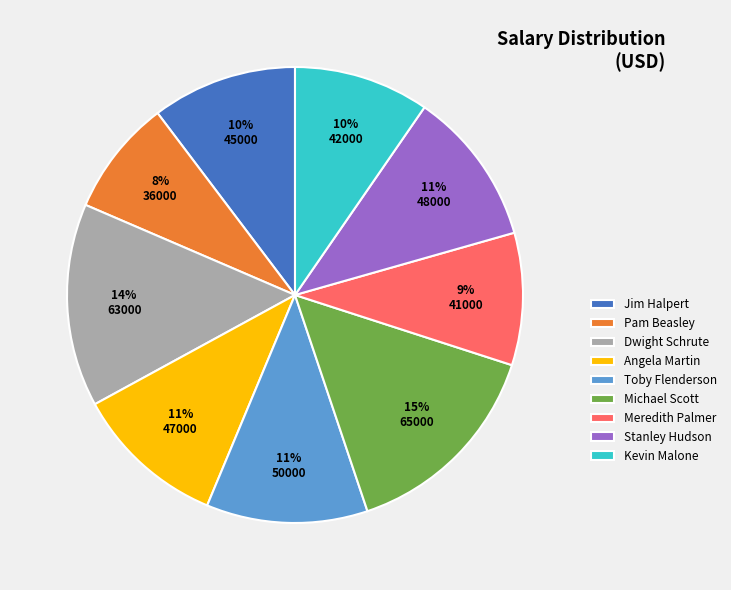

Is it true that Stanley Hudson is 22% of the pie?

False